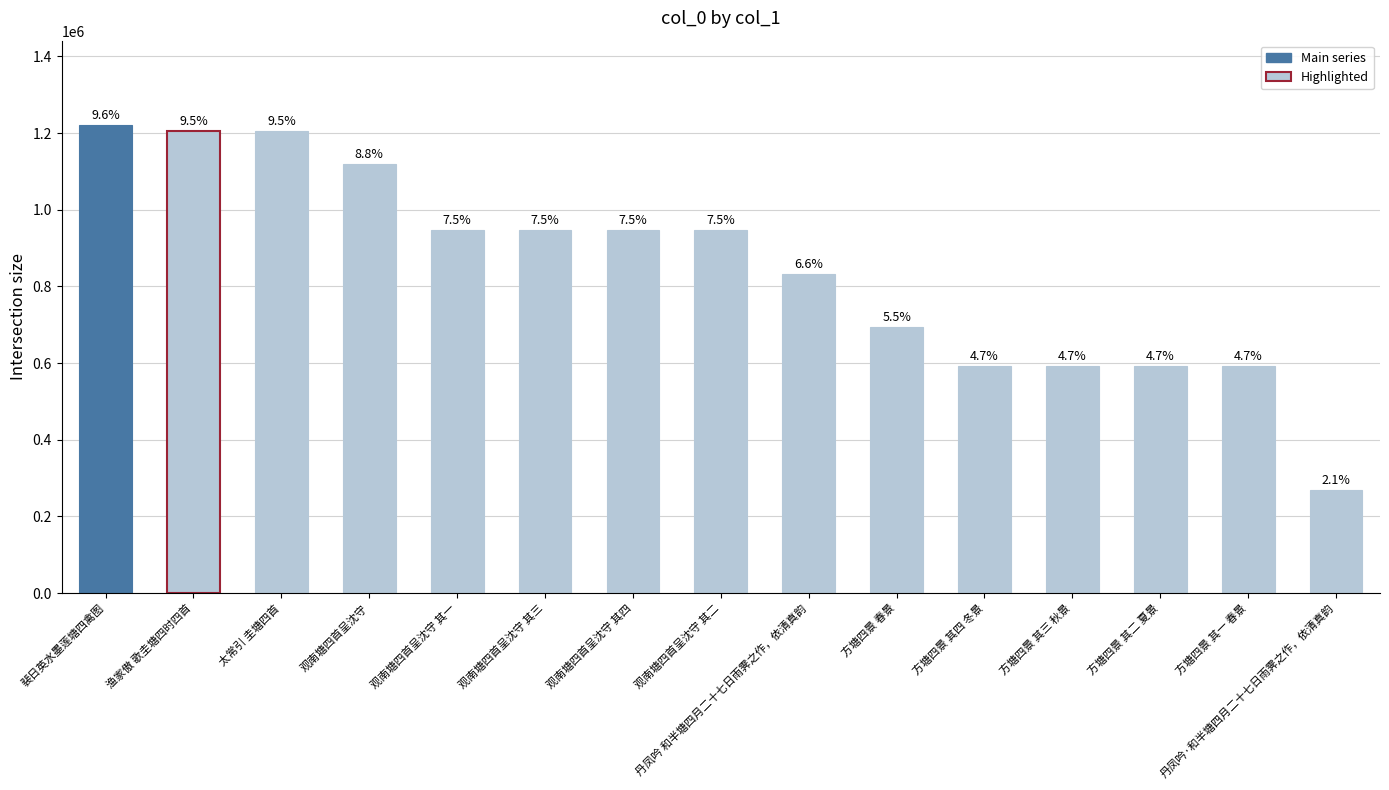

What is the difference between the second highest and minimum values?

937353